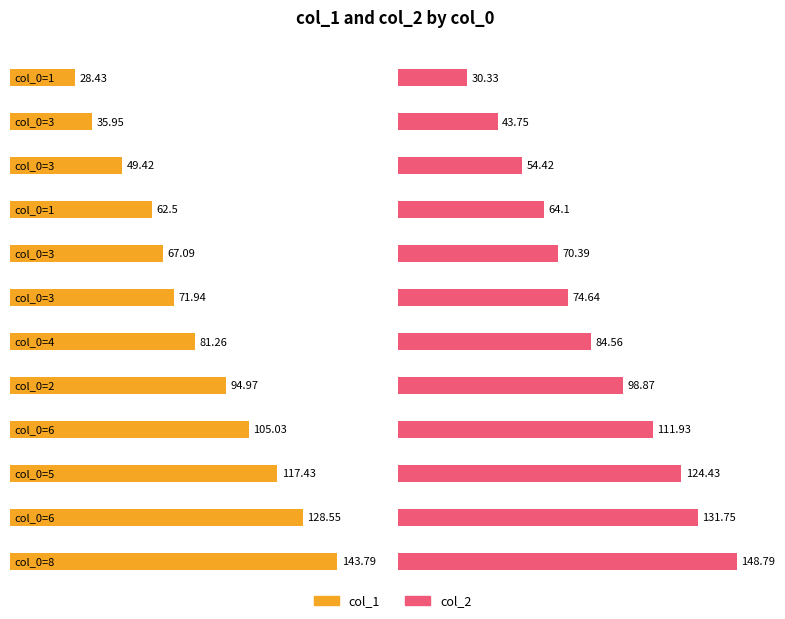

What is the label of the 3rd bar from the right?

5